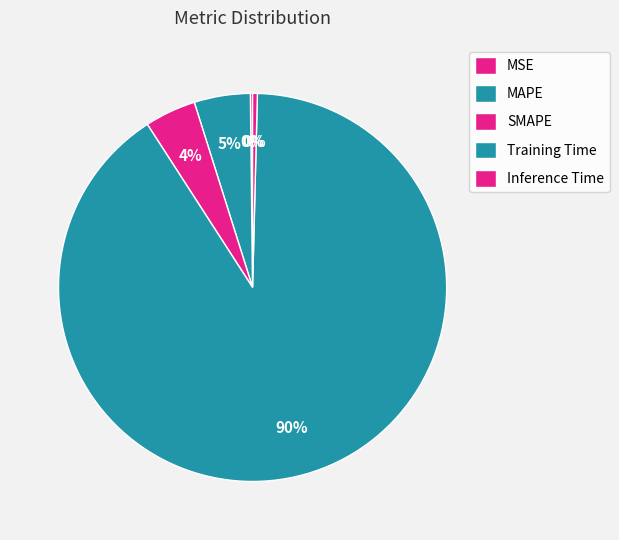

To the nearest percent, what is the difference between the MAPE and Training Time slice percentages?

86%